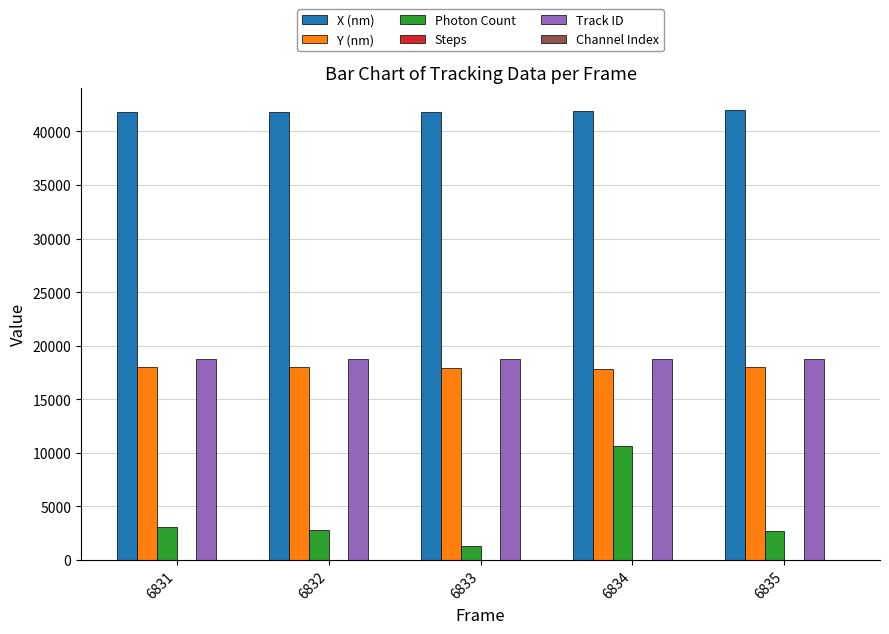

What is the highest value of the Track ID series?

18746.0